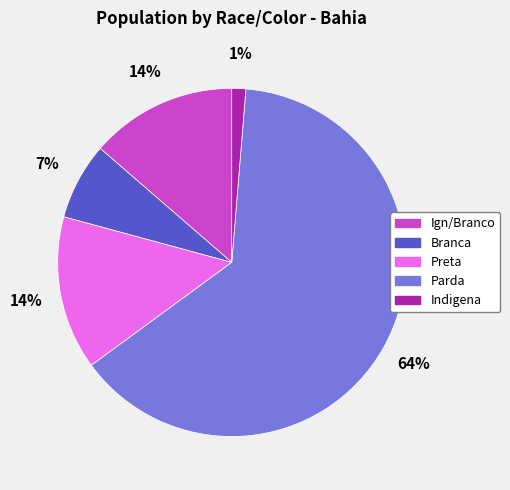

Is Indigena the majority of the pie?

No